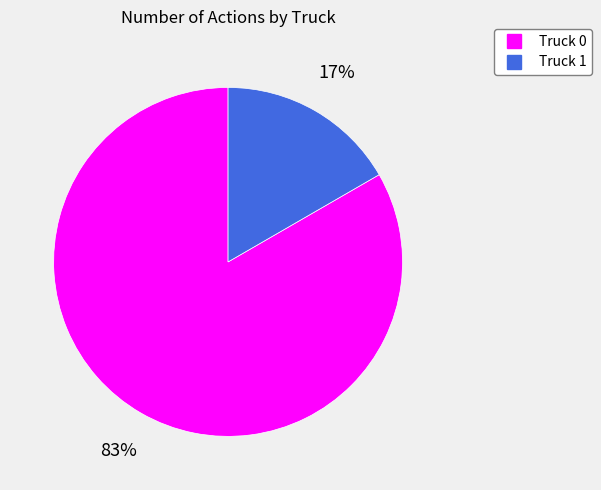

To the nearest percent, what is the combined percentage of Truck 1 and Truck 0?

100%